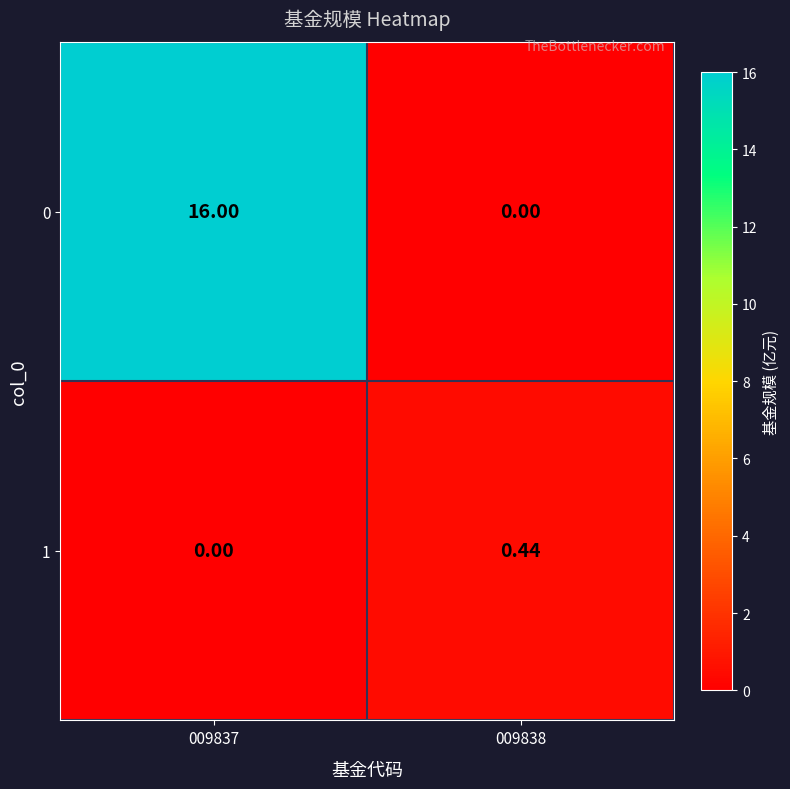

Reading right to left, transcribe all the data shown in this chart.

0: 009838=0.0	009837=16.0
1: 009838=0.4	009837=0.0